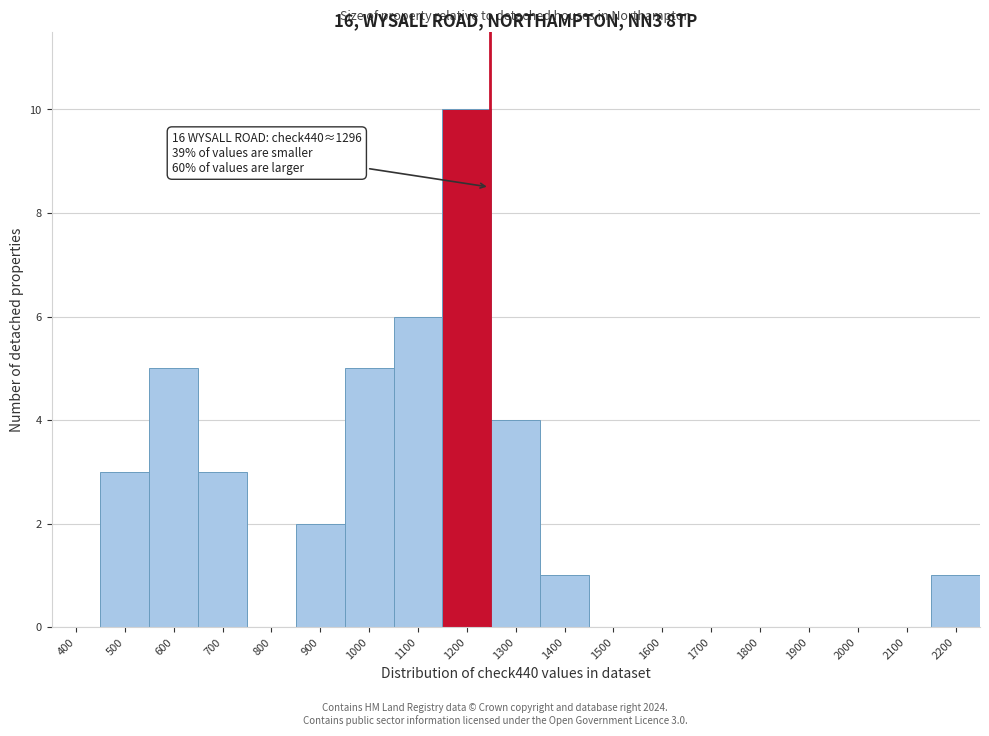

Reading left to right, list all the values displayed in this chart.

400=0	500=3	600=5	700=3	800=0	900=2	1000=5	1100=6	1200=10	1300=4	1400=1	1500=0	1600=0	1700=0	1800=0	1900=0	2000=0	2100=0	2200=1